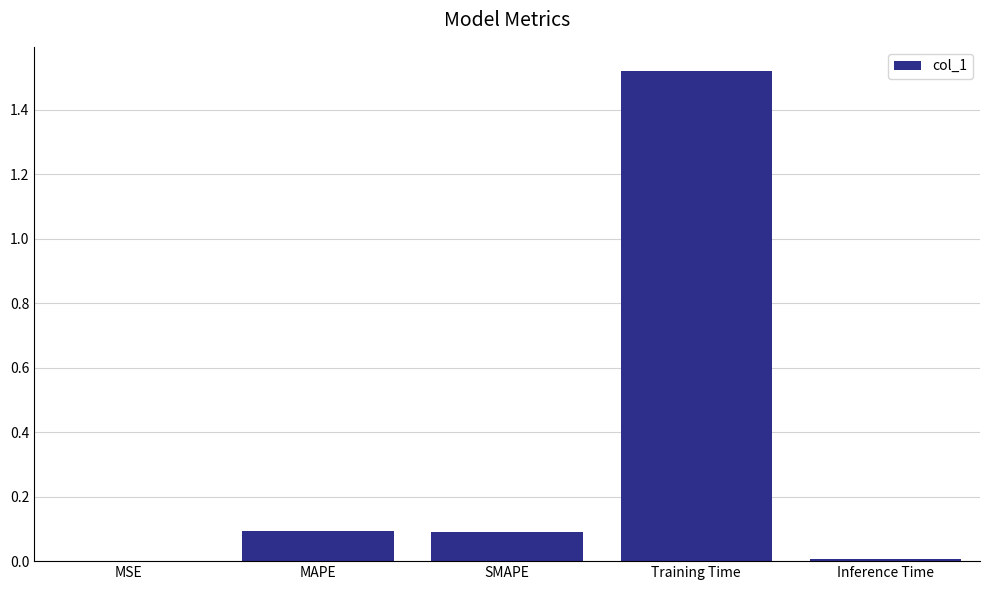

Is it true that the value at MAPE is 0.1?

True